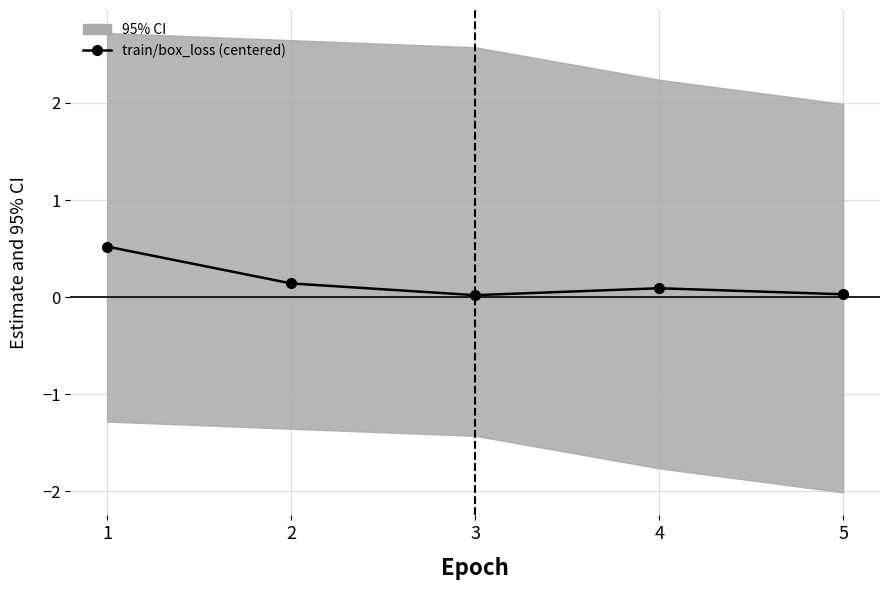

True or false: the data has more than 0 interior local peaks.

True